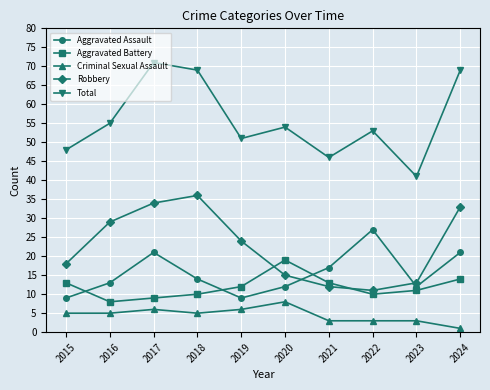

What is the value of the Total point at the 4th from the left?

69